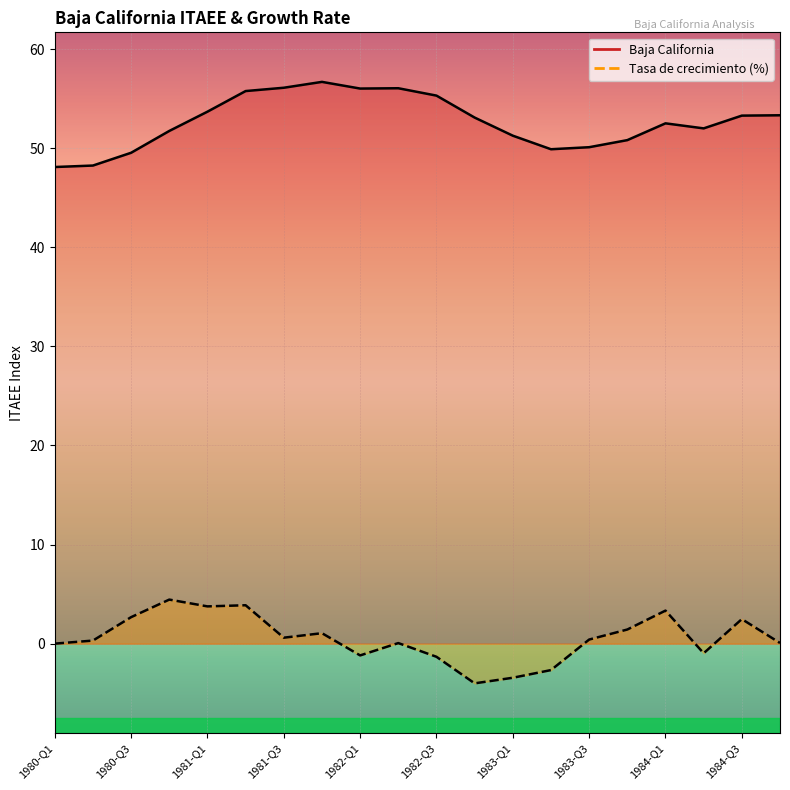

What is the greatest value displayed?

56.7